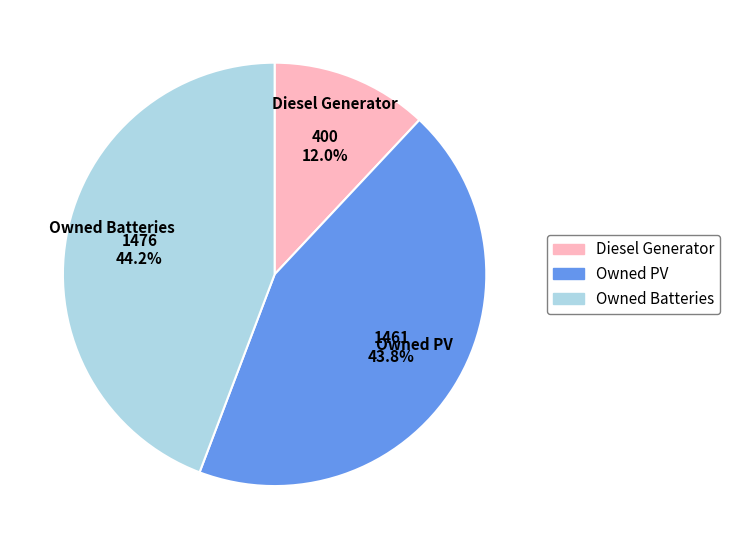

Between Diesel Generator and Owned Batteries, which is larger?

Owned Batteries